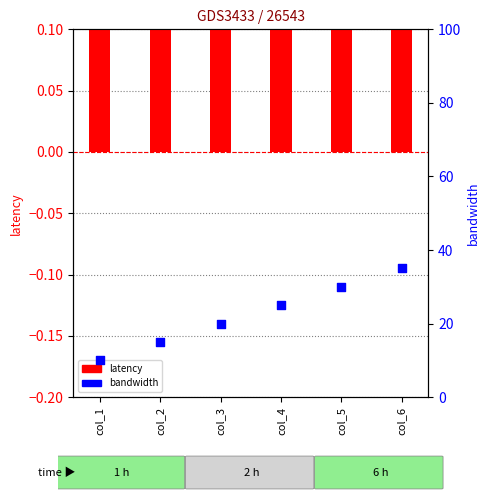

What are all the series names shown in the legend?

latency, bandwidth